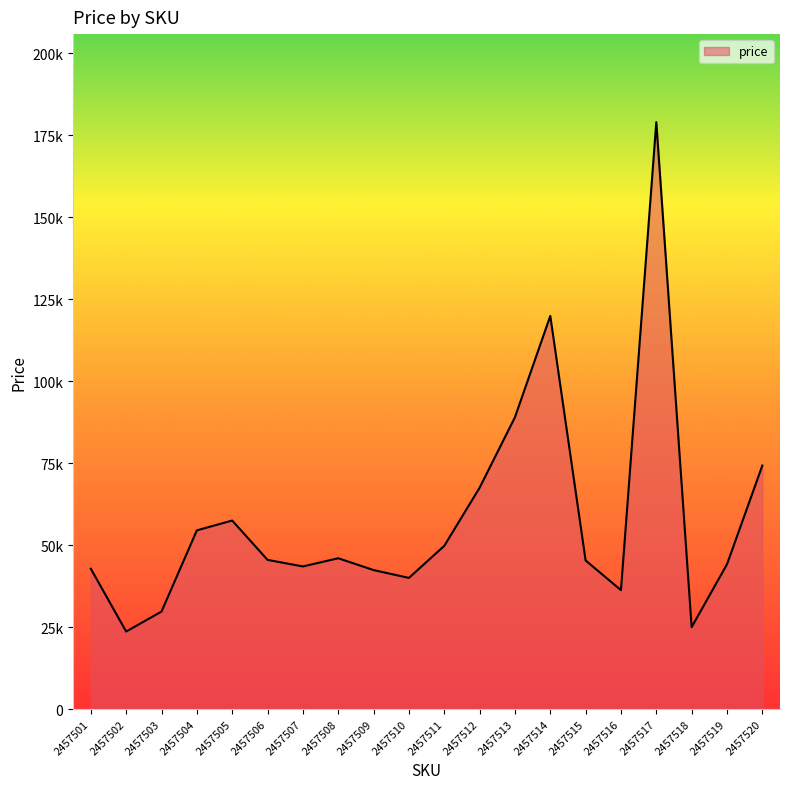

What is the minimum value shown in the chart?

23647